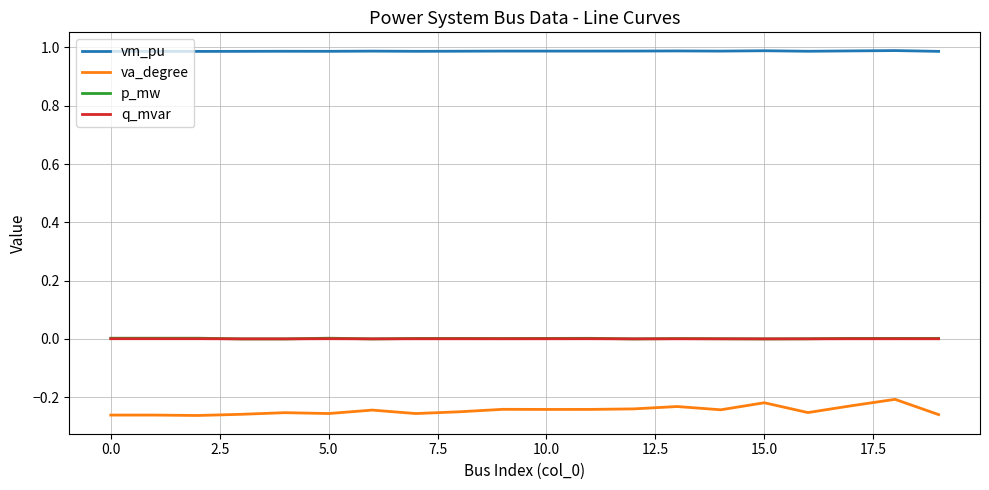

Which series has the largest total across all categories?

vm_pu